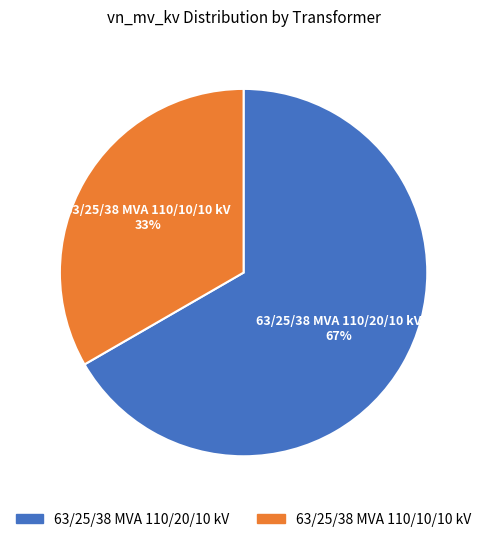

Which category accounts for the majority?

63/25/38 MVA 110/20/10 kV